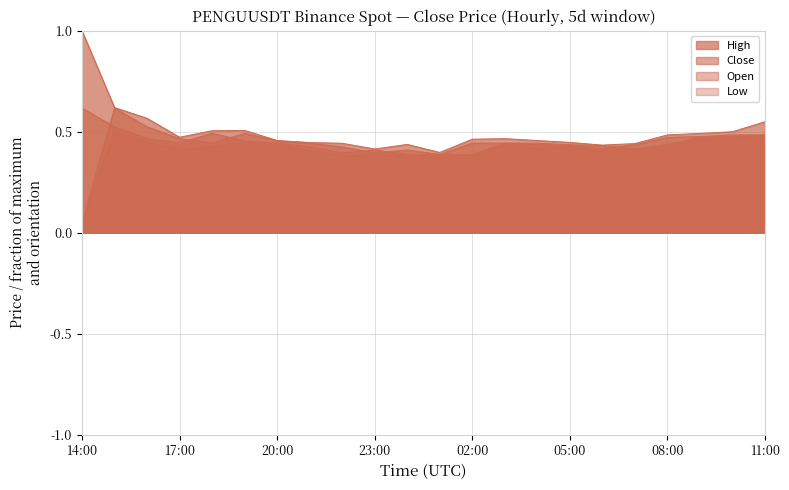

How many interior local valleys does the High series have?

4